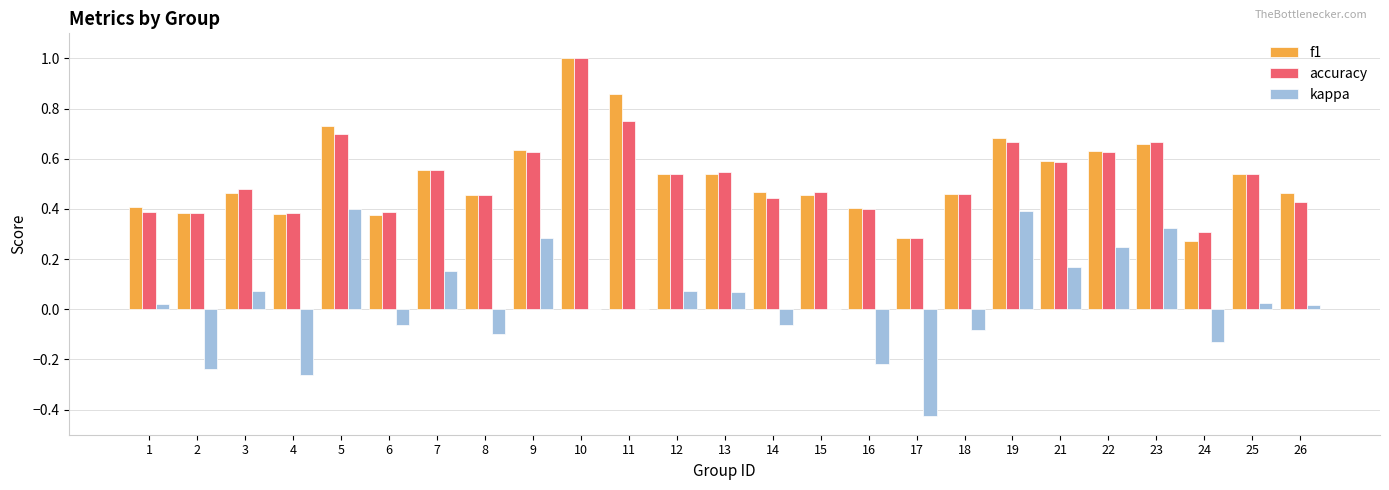

How many data points does each series have?

25